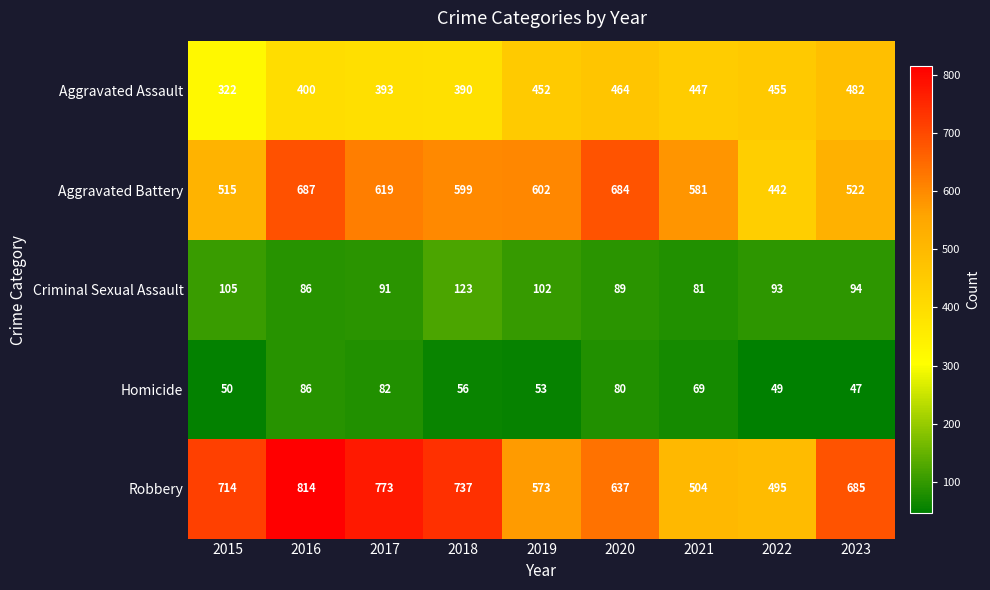

Which category has the lowest value across all series?

2023